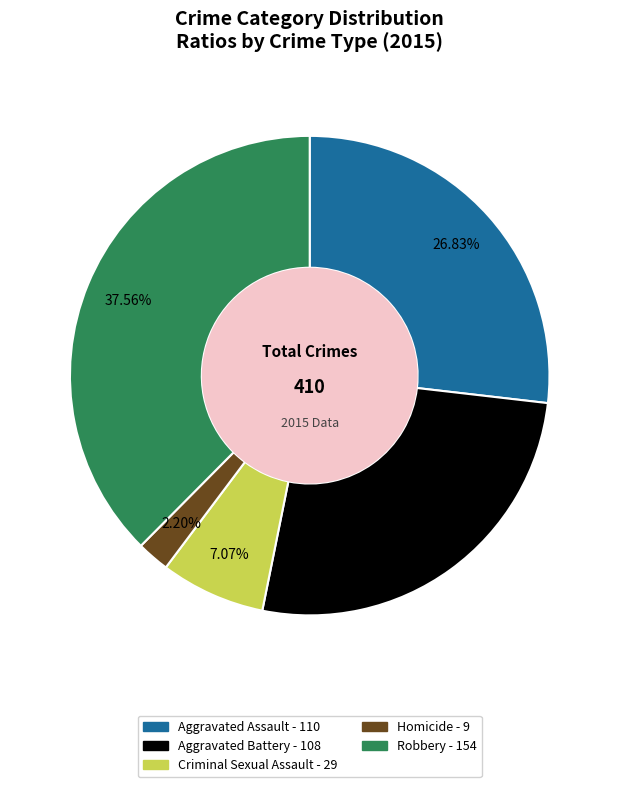

Approximately how many times larger is the value at Aggravated Assault compared to Robbery?

0.7